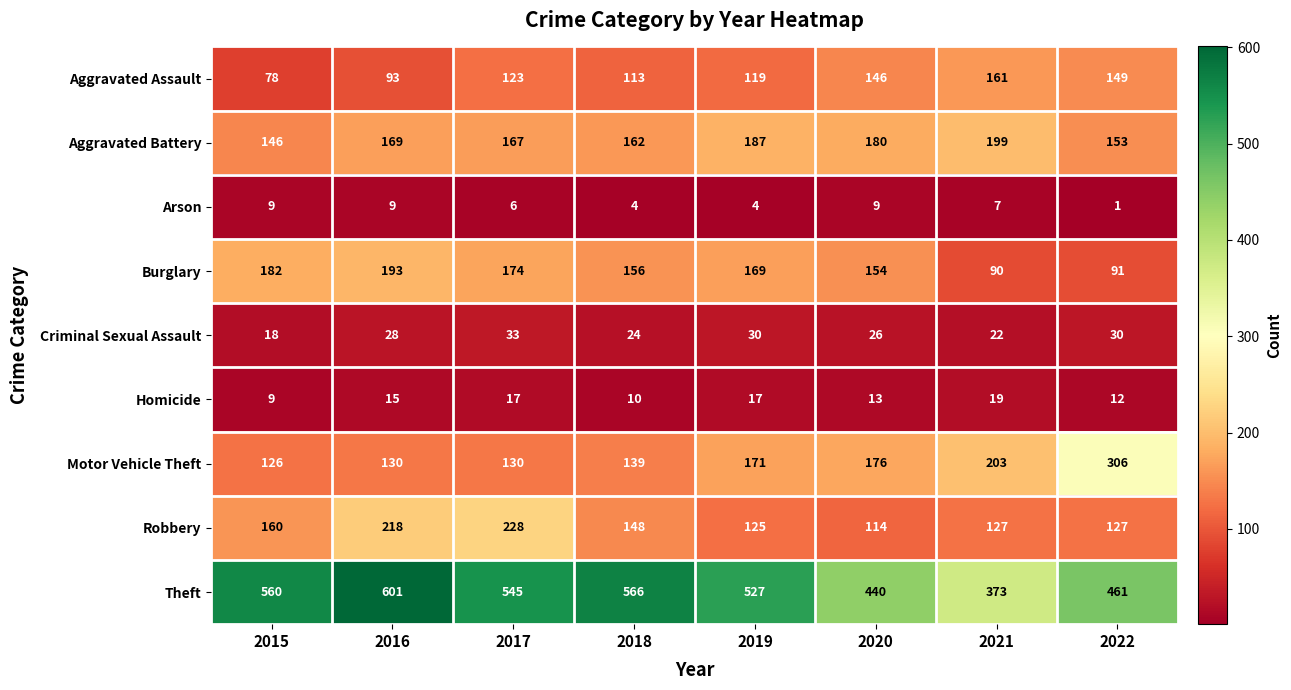

What is the difference between the Aggravated Assault values at 2021 and 2018?

48